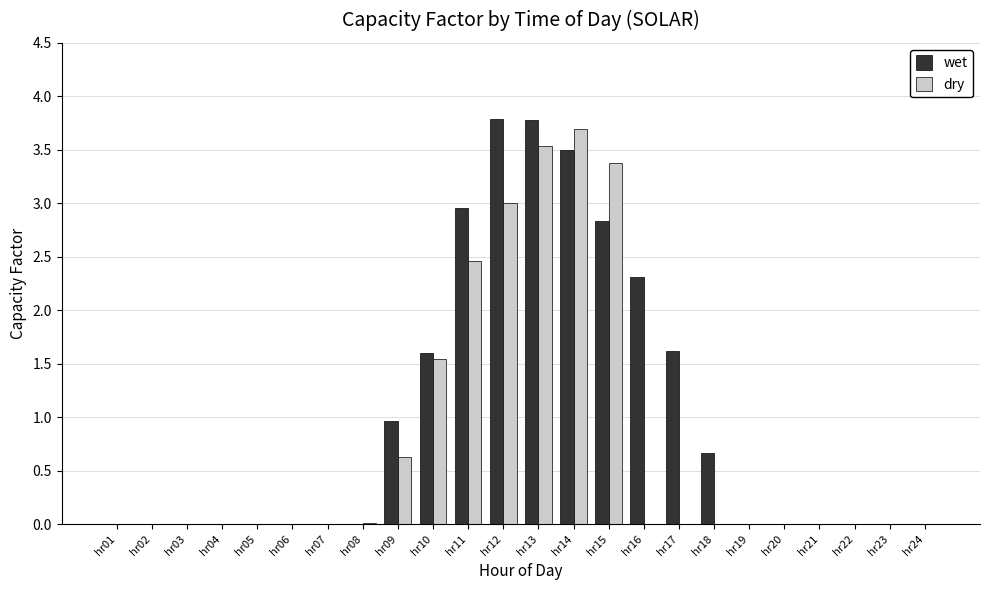

What is the maximum value for wet?

3.8